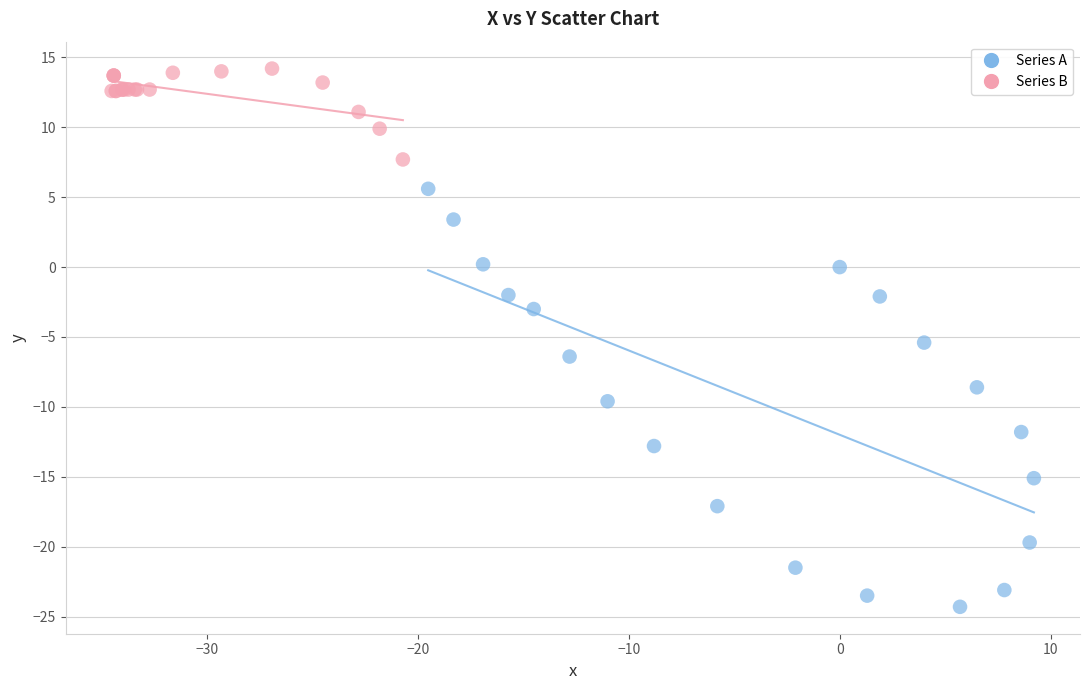

Which series contains the lowest Y value?

Series A